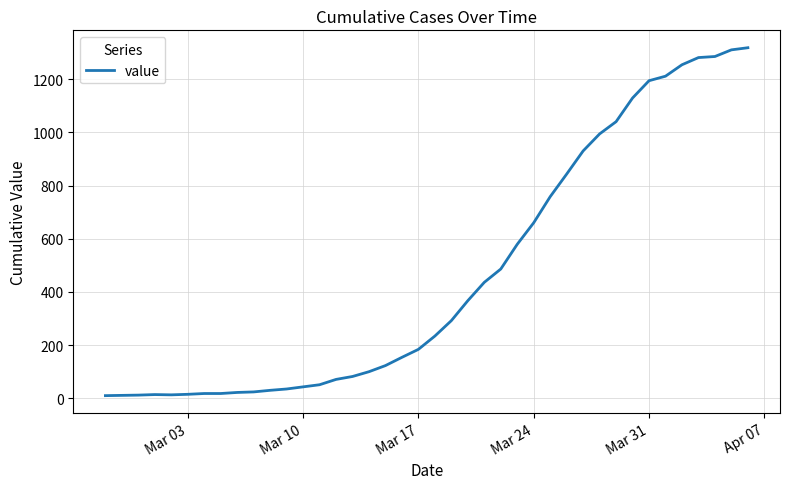

What is the greatest value displayed?

1318